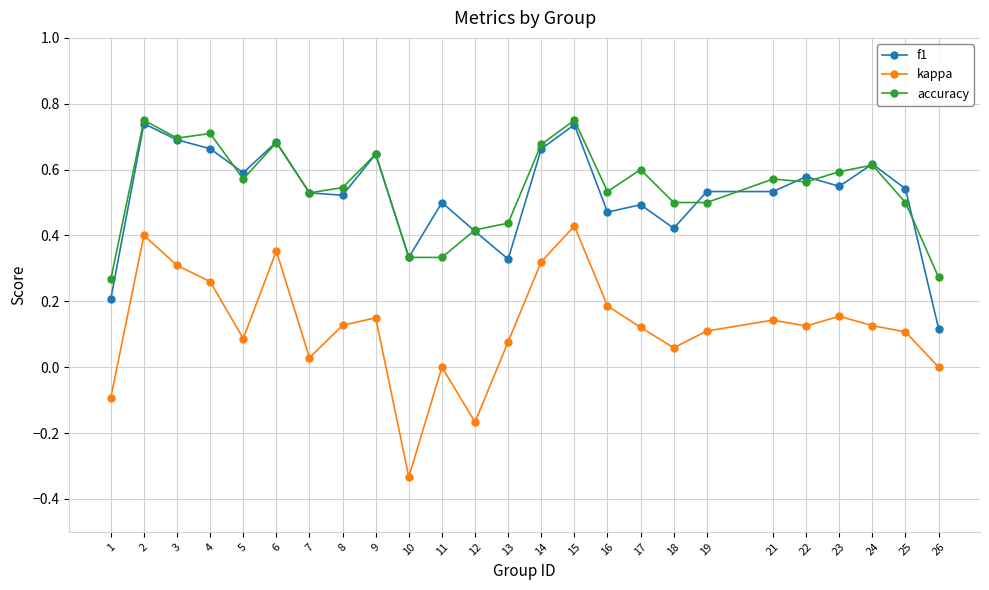

Between 4 and 25, which series saw the biggest shift?

accuracy